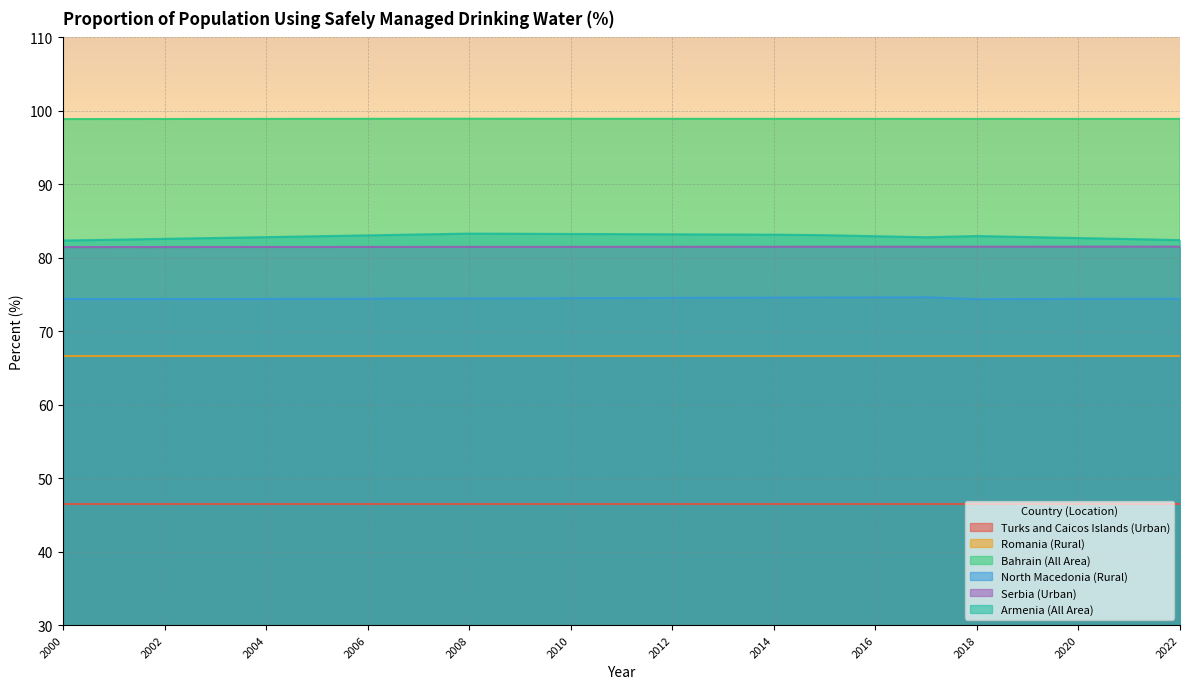

Is the value of Bahrain (All Area) at 2007 greater than the value of Armenia (All Area) at 2015?

Yes